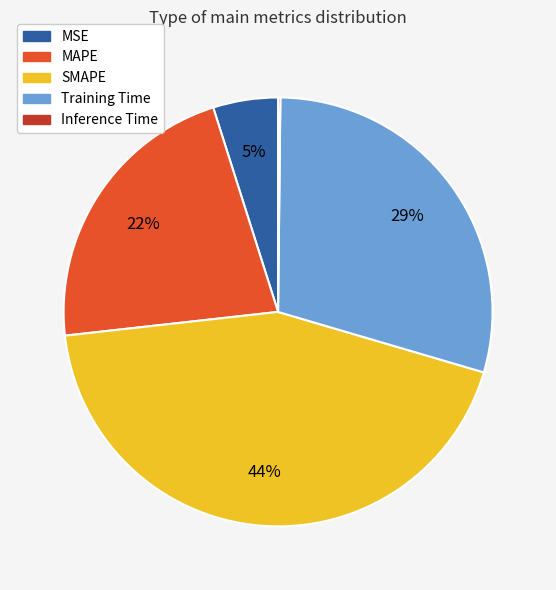

Do SMAPE and MSE together represent more than half of the pie?

No